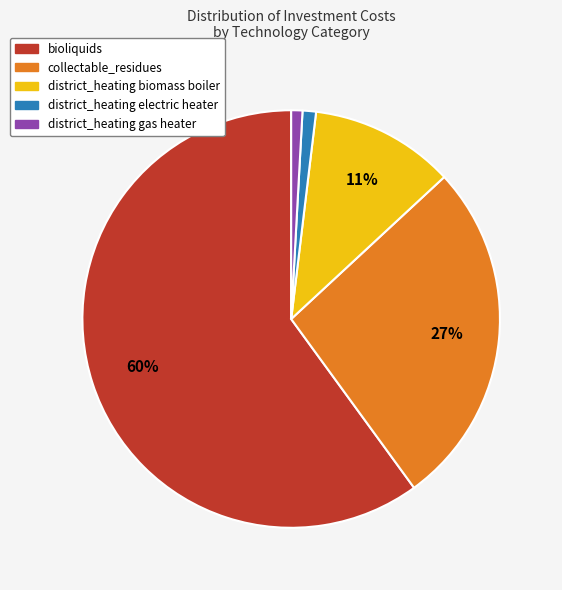

To the nearest percent, what is the difference between the largest and smallest slice percentages?

59%